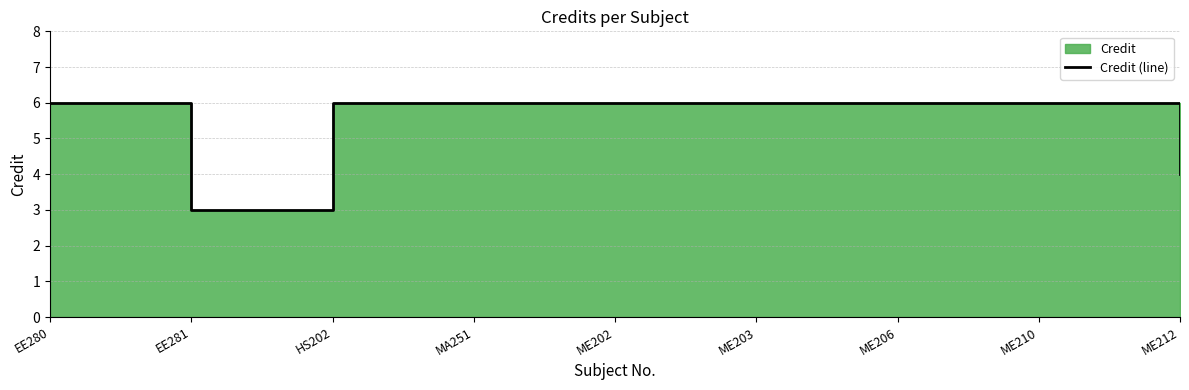

What is the sum of all values?

49